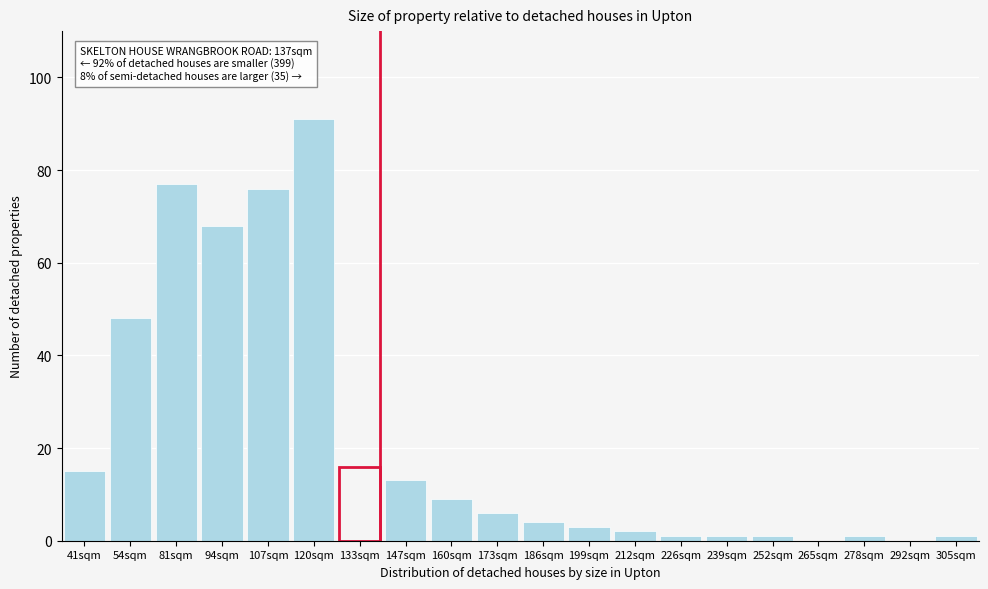

Reading right to left, transcribe all the data shown in this chart.

305sqm=1	292sqm=0	278sqm=1	265sqm=0	252sqm=1	239sqm=1	226sqm=1	212sqm=2	199sqm=3	186sqm=4	173sqm=6	160sqm=9	147sqm=13	133sqm=16	120sqm=91	107sqm=76	94sqm=68	81sqm=77	54sqm=48	41sqm=15